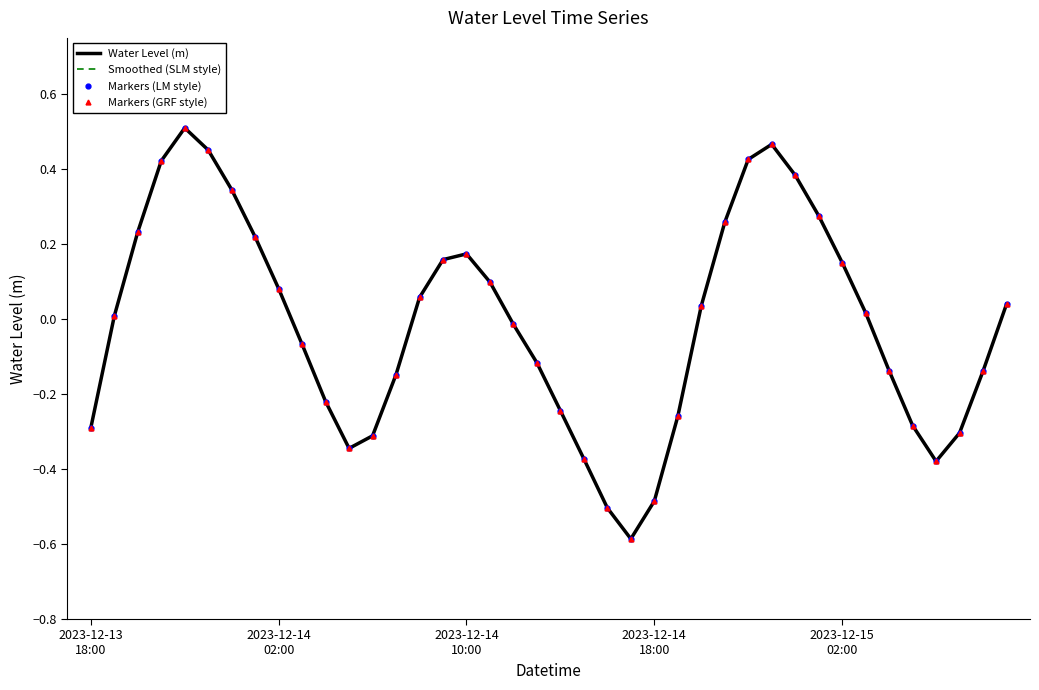

True or false: Markers (LM style) and Water Level (m) cross at least once.

False